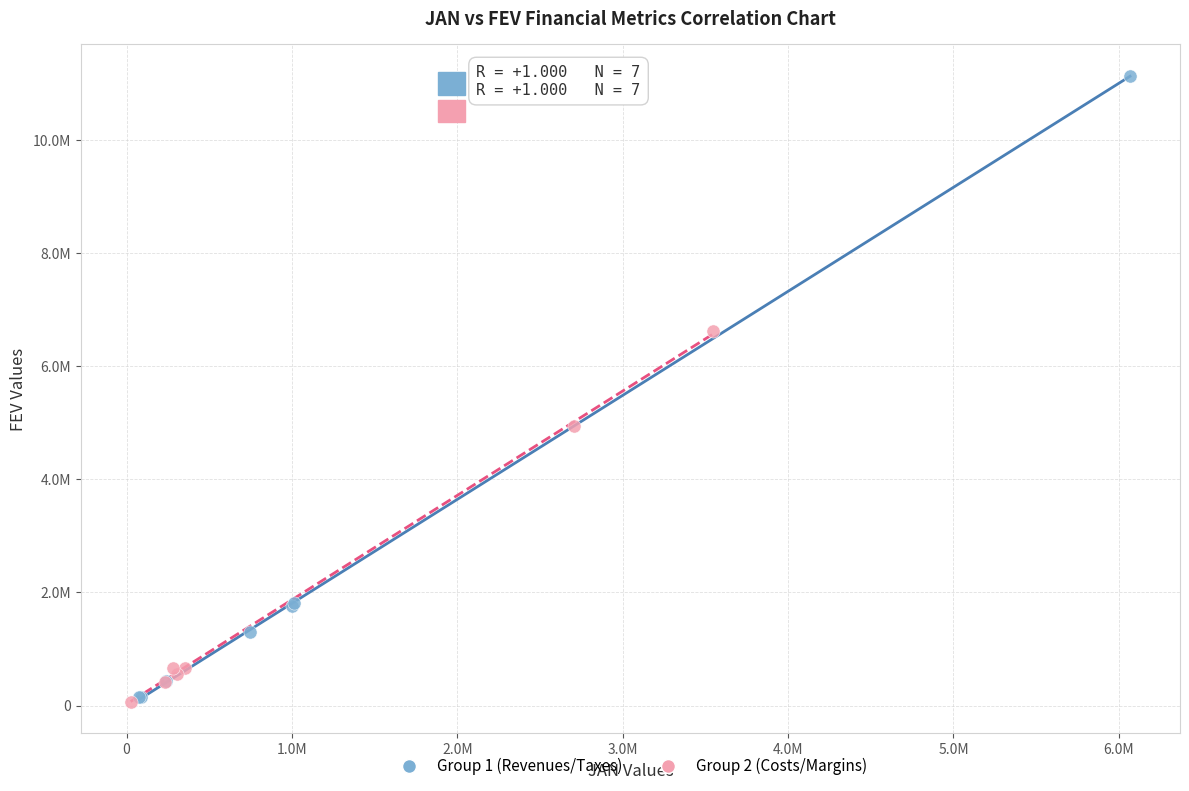

What are all the series names shown in the legend?

Group 1 (Revenues/Taxes), Group 2 (Costs/Margins)